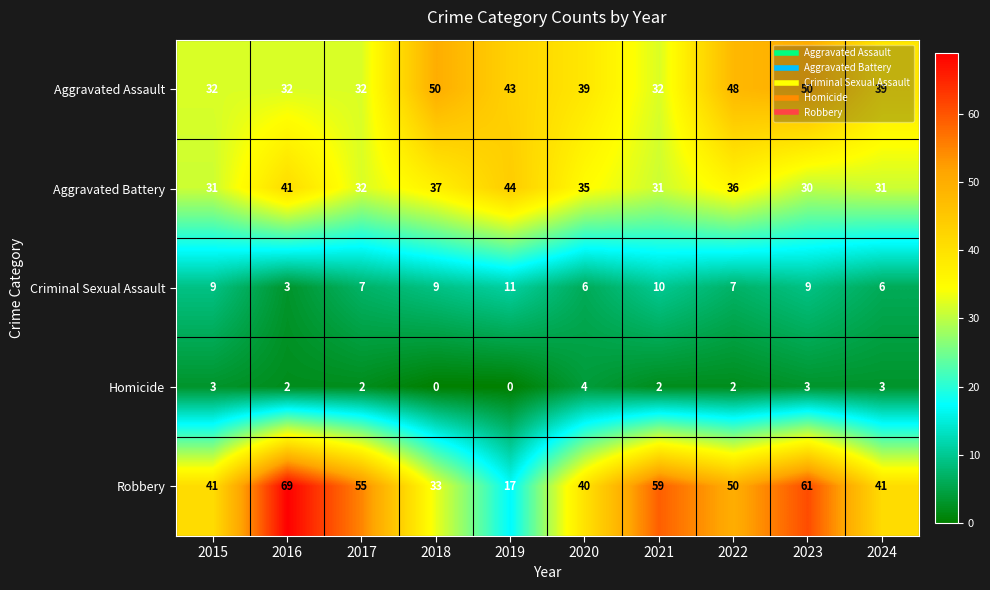

What is the total value across all series at 2018?

129